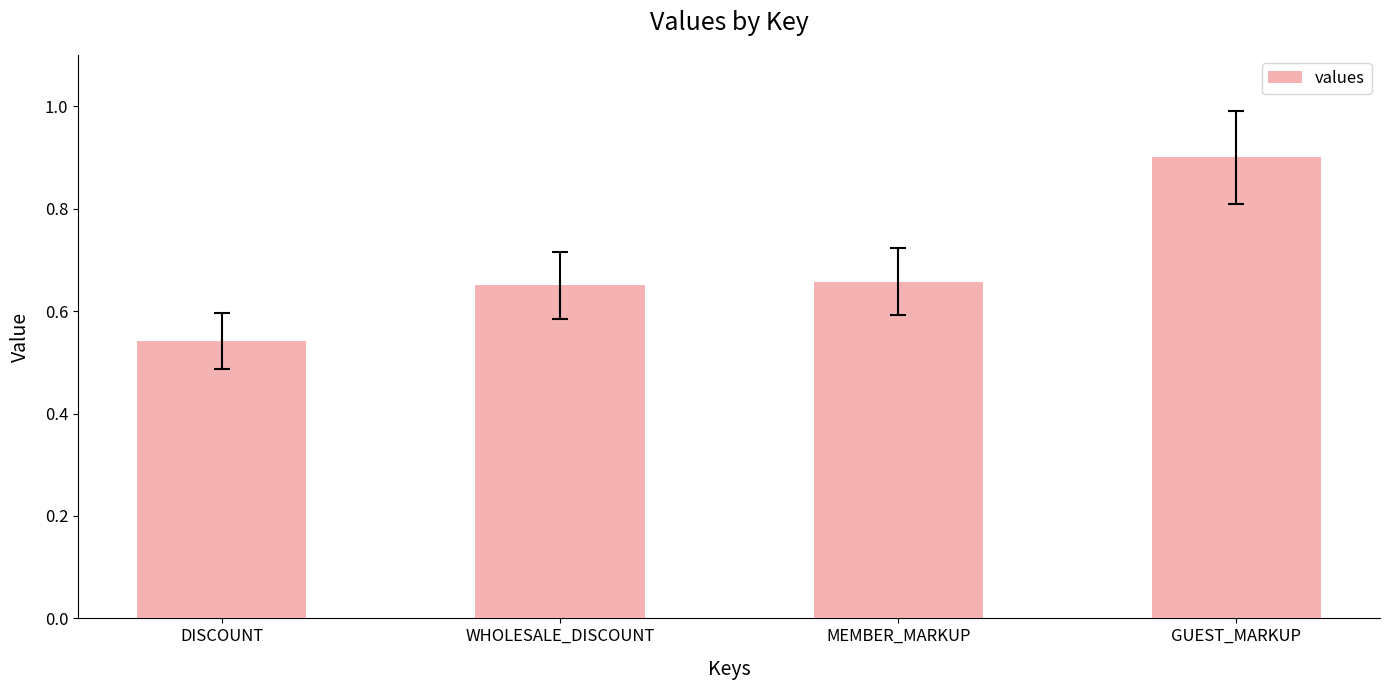

True or false: the data shows 0.9 at WHOLESALE_DISCOUNT.

False